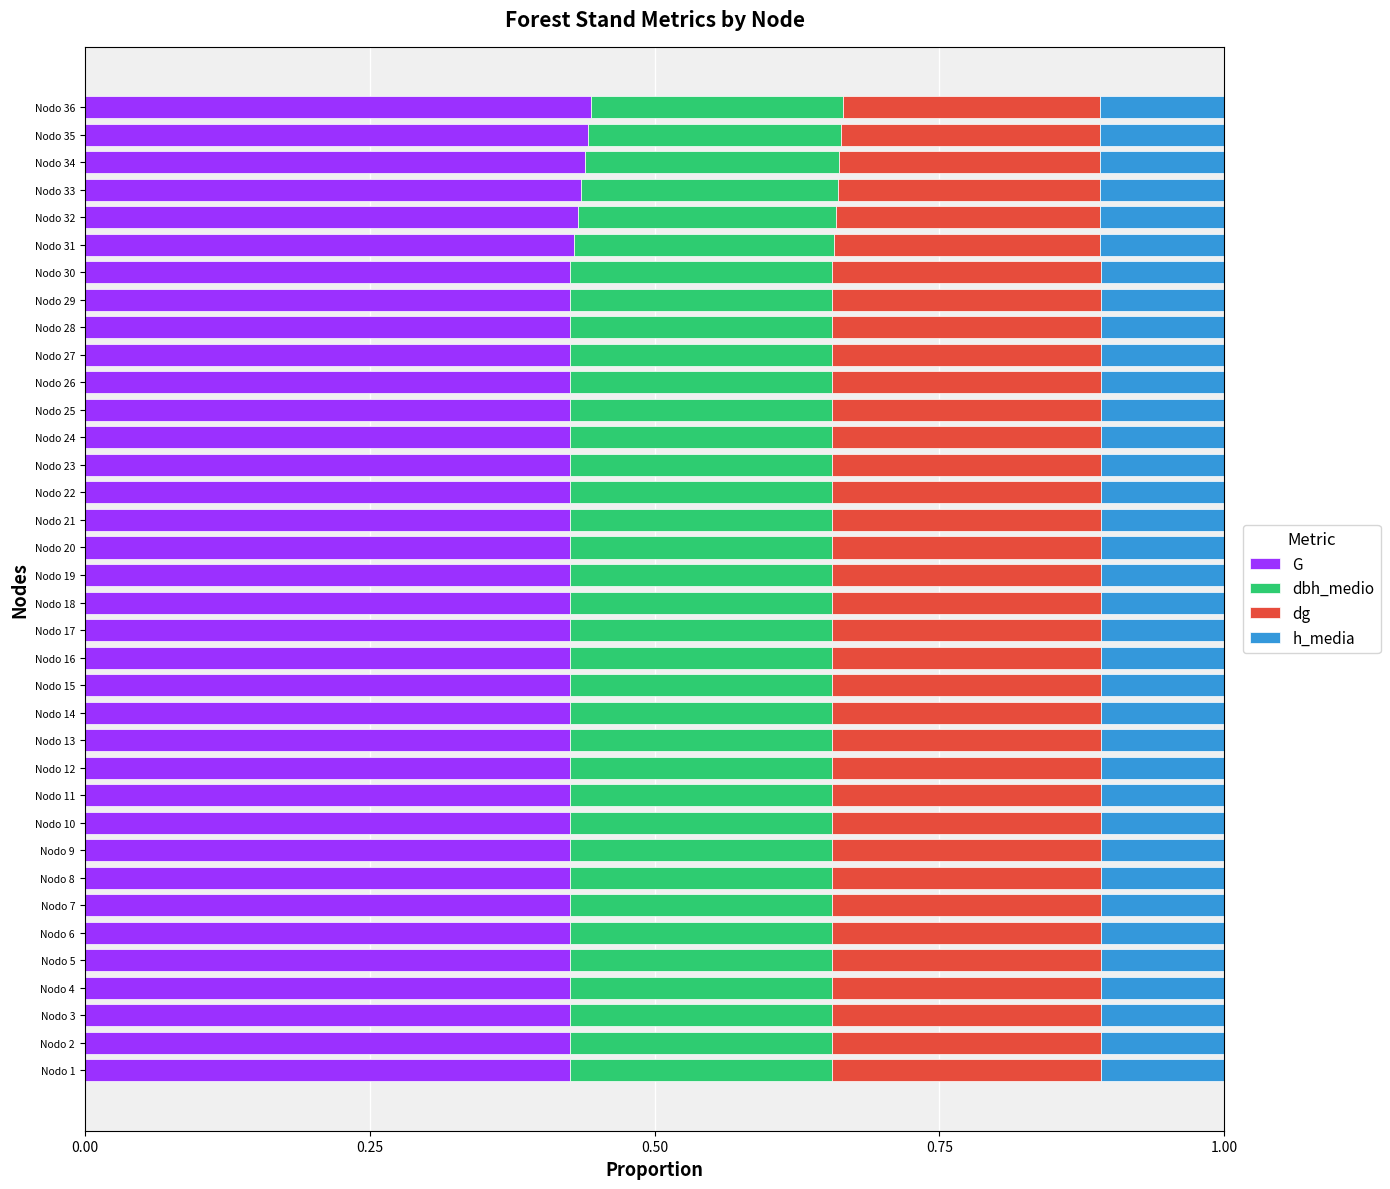

True or false: G has a value of 0.2 at Nodo 1.

False